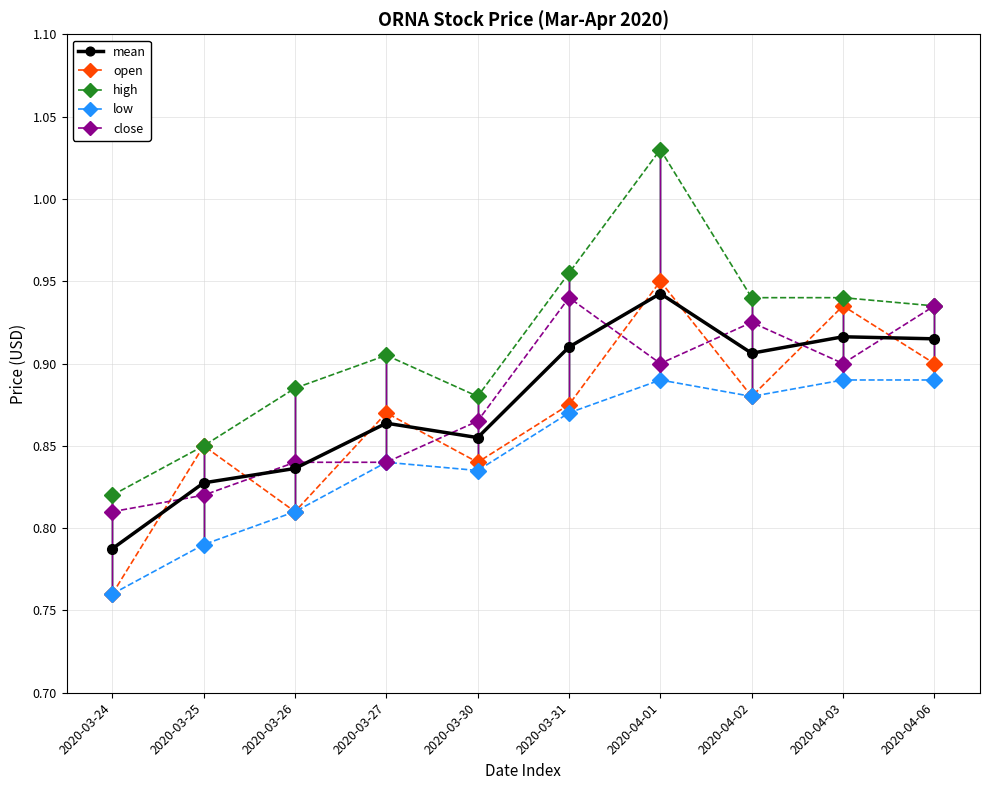

Where is the first local maximum for high?

2020-03-27